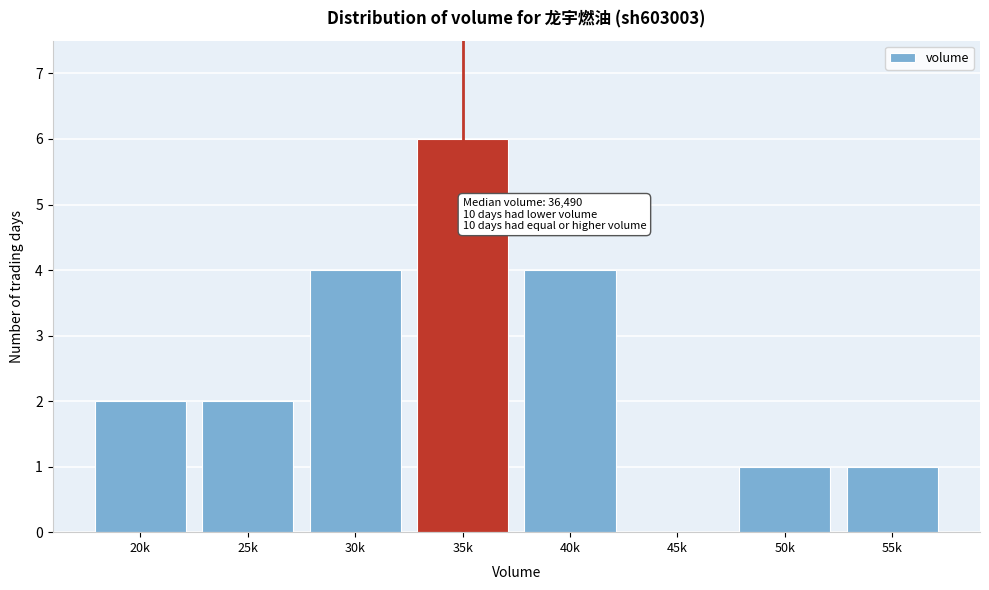

Reading left to right, extract all data points from this chart.

20k=2	25k=2	30k=4	35k=6	40k=4	45k=0	50k=1	55k=1